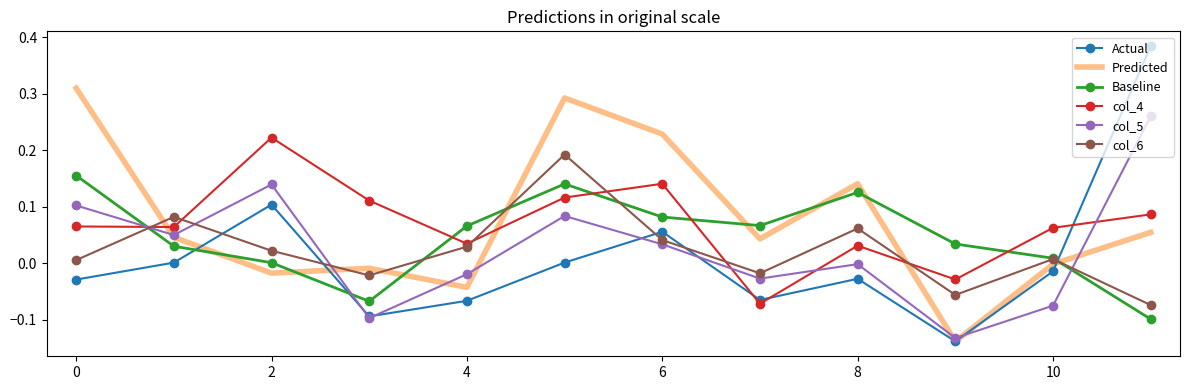

Which series ends up on top after the final intersection of Actual and Baseline?

Actual